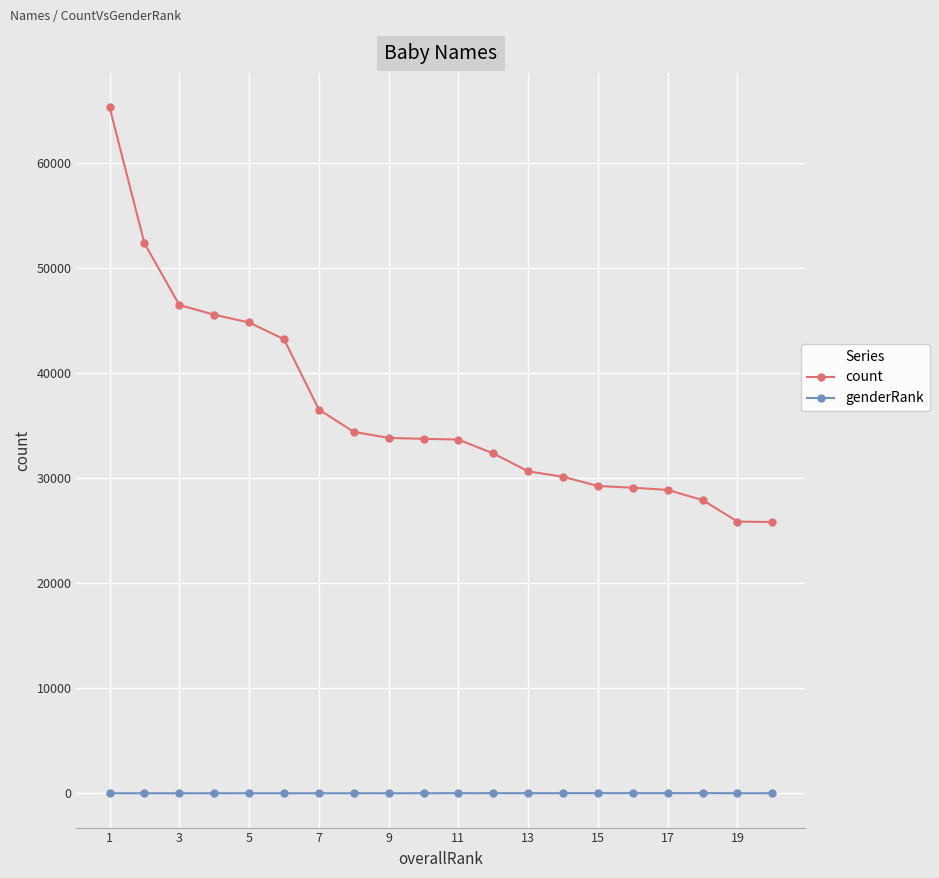

Which series has the widest spread of values?

count